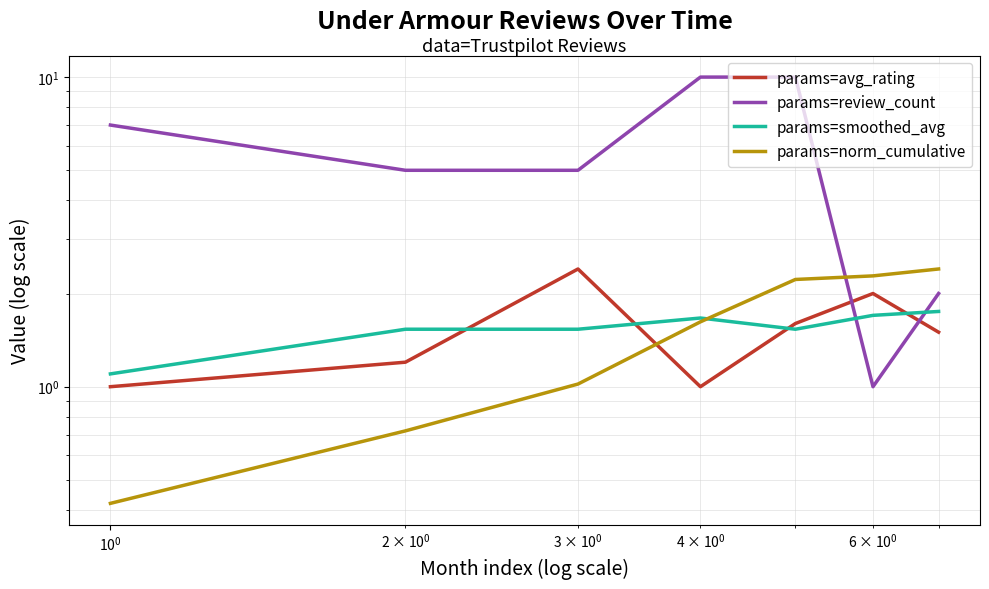

What is the smallest value displayed?

0.4